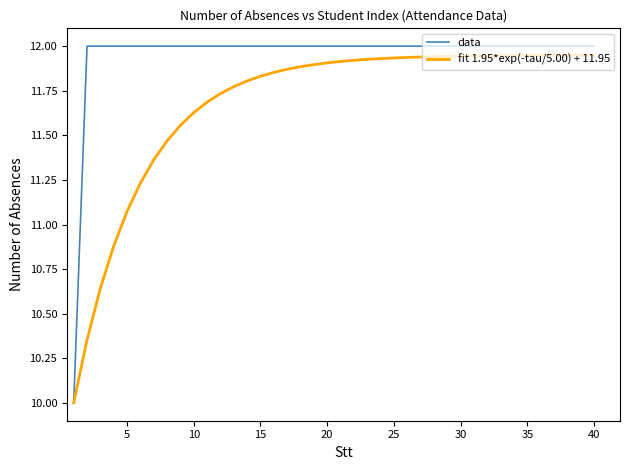

What is the minimum value for data?

10.0